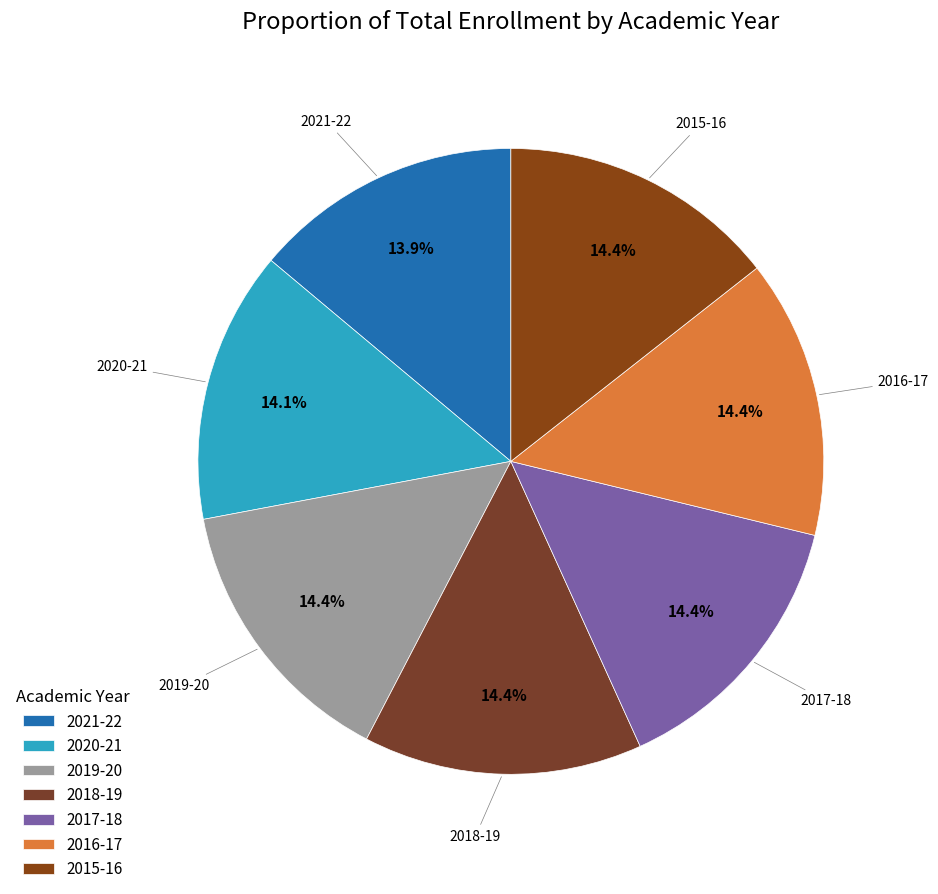

What is the total percentage of 2019-20 and 2020-21?

28.5%